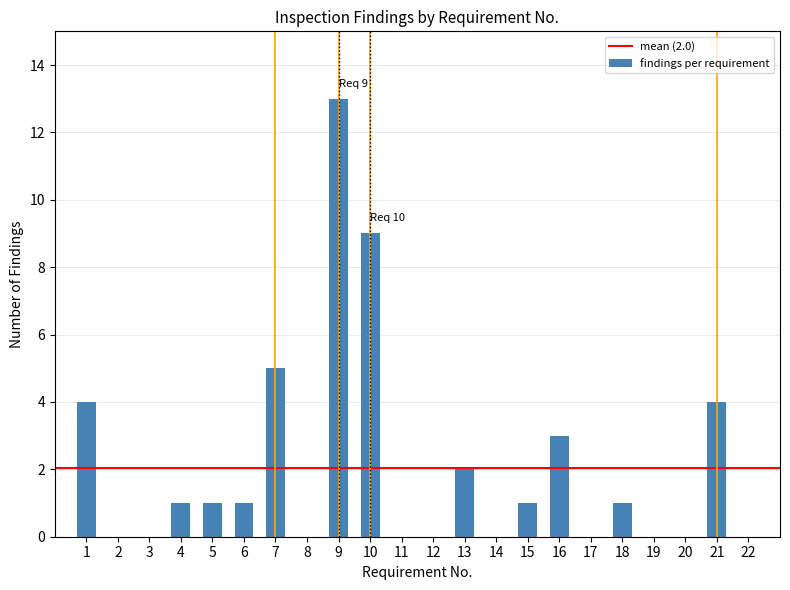

Reading left to right, transcribe all the data shown in this chart.

1=4	2=0	3=0	4=1	5=1	6=1	7=5	8=0	9=13	10=9	11=0	12=0	13=2	14=0	15=1	16=3	17=0	18=1	19=0	20=0	21=4	22=0